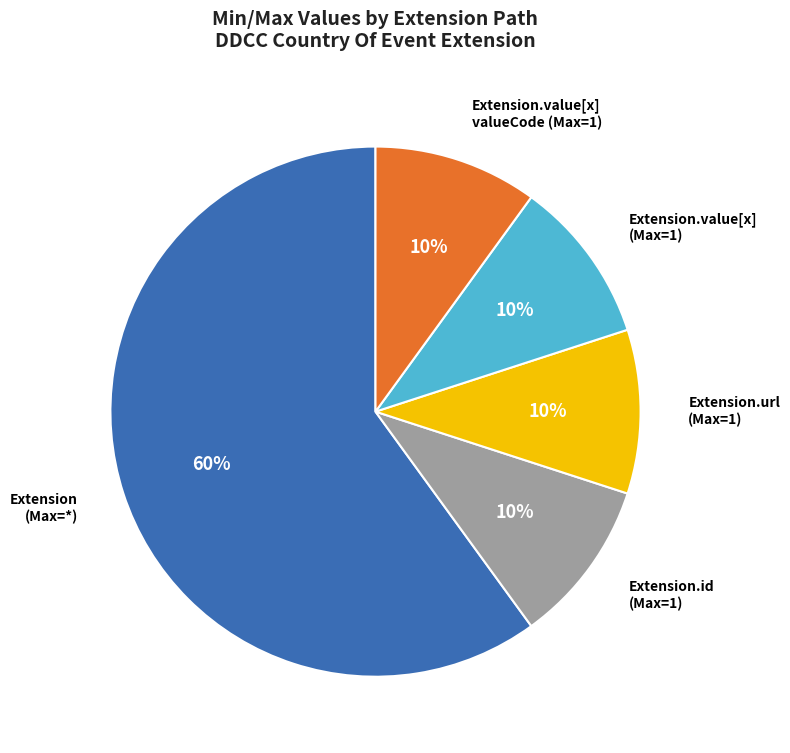

How many slices are in this pie chart?

5